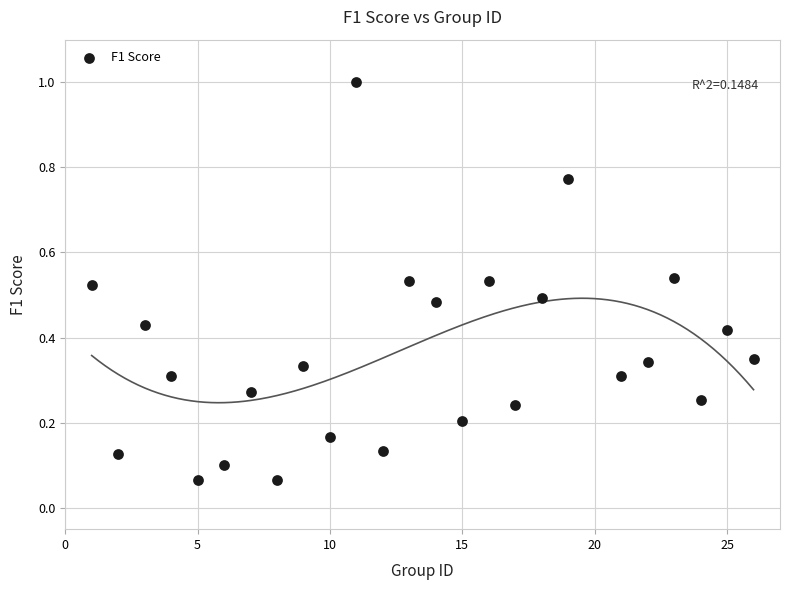

What is the range of X values (max minus min)?

25.0